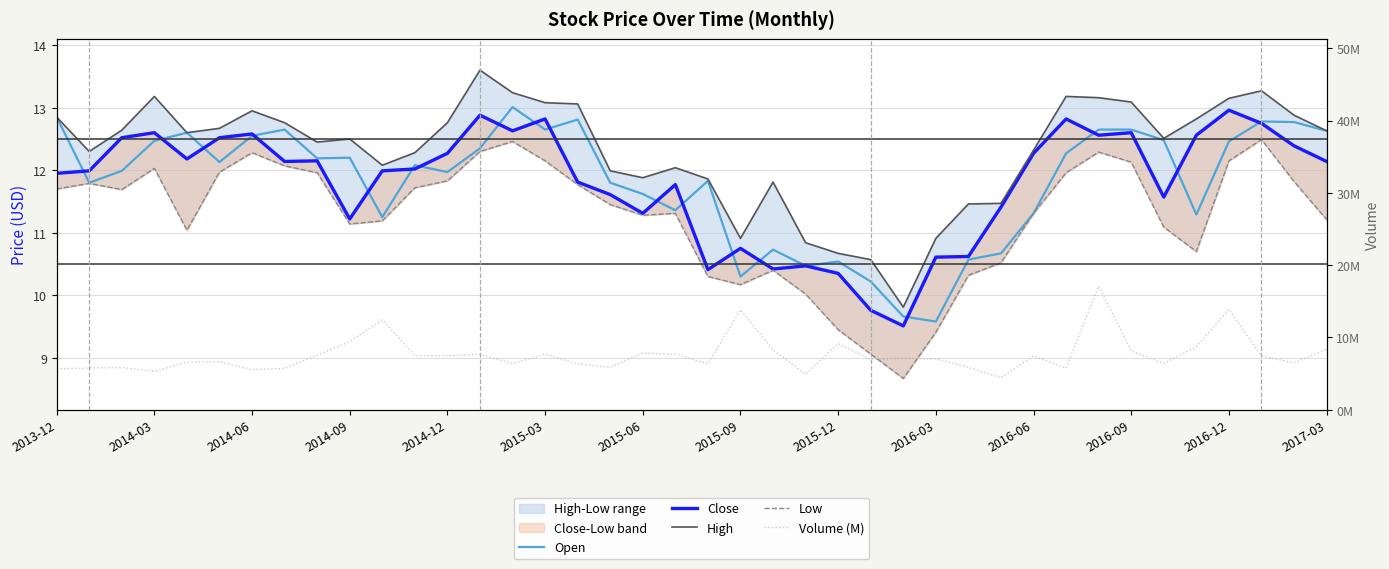

Reading left to right, what are all the values shown in this chart?

Open: 12.8	11.8	12.0	12.5	12.6	12.1	12.6	12.7	12.2	12.2	11.2	12.1	12.0	12.3	13.0	12.7	12.8	11.8	11.6	11.4	11.8	10.3	10.7	10.5	10.5	10.2	9.7	9.6	10.6	10.7	11.3	12.3	12.7	12.7	12.5	11.3	12.5	12.8	12.8	12.6
Close: 11.9	12.0	12.5	12.6	12.2	12.5	12.6	12.1	12.2	11.2	12.0	12.0	12.3	12.9	12.6	12.8	11.8	11.6	11.3	11.8	10.4	10.8	10.4	10.5	10.3	9.8	9.5	10.6	10.6	11.4	12.3	12.8	12.6	12.6	11.6	12.6	13.0	12.8	12.4	12.1
High: 12.8	12.3	12.6	13.2	12.6	12.7	12.9	12.8	12.4	12.5	12.1	12.3	12.8	13.6	13.2	13.1	13.1	12.0	11.9	12.0	11.9	10.9	11.8	10.8	10.7	10.6	9.8	10.9	11.5	11.5	12.3	13.2	13.2	13.1	12.5	12.8	13.2	13.3	12.9	12.6
Low: 11.7	11.8	11.7	12.0	11.0	12.0	12.3	12.1	12.0	11.1	11.2	11.7	11.8	12.3	12.5	12.2	11.8	11.4	11.3	11.3	10.3	10.2	10.4	10.0	9.4	9.1	8.7	9.4	10.3	10.5	11.3	12.0	12.3	12.1	11.1	10.7	12.2	12.5	11.8	11.2
Volume (M): 5.7	5.8	5.8	5.3	6.6	6.6	5.5	5.7	7.5	9.4	12.4	7.5	7.5	7.7	6.4	7.7	6.3	5.9	7.8	7.7	6.3	13.8	8.3	4.9	9.1	6.9	7.1	7.0	5.9	4.4	7.4	5.7	17.1	8.1	6.4	8.7	13.9	7.4	6.5	8.4